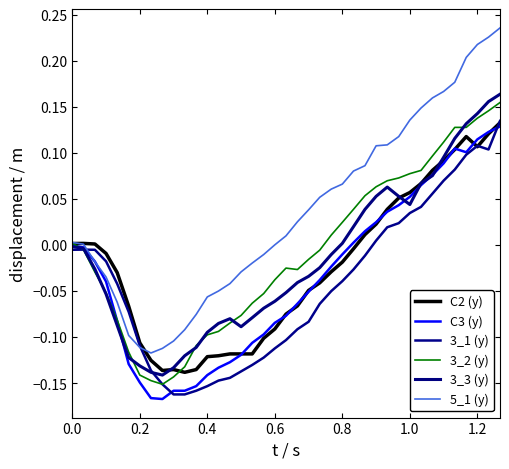

What is the label of the 34th point from the right?

1.0